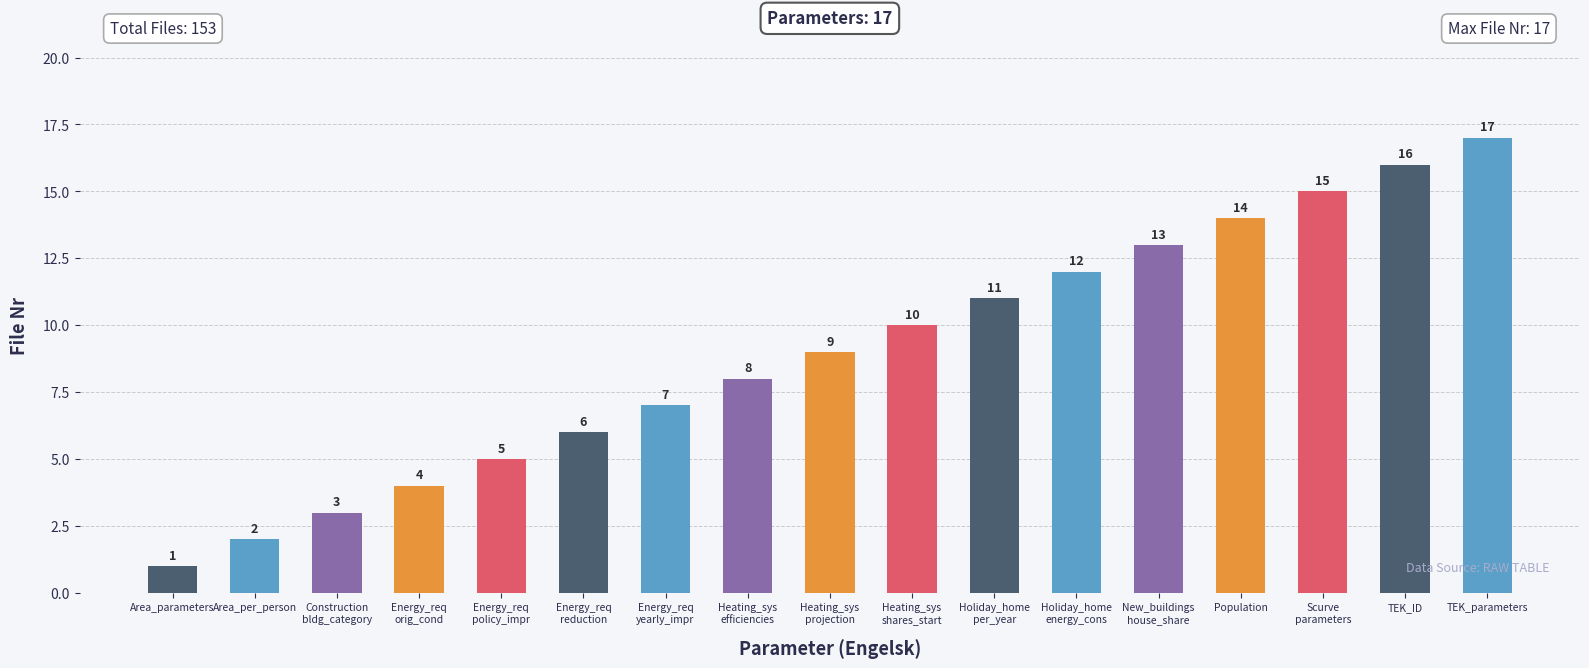

What is the sum of all values?

153